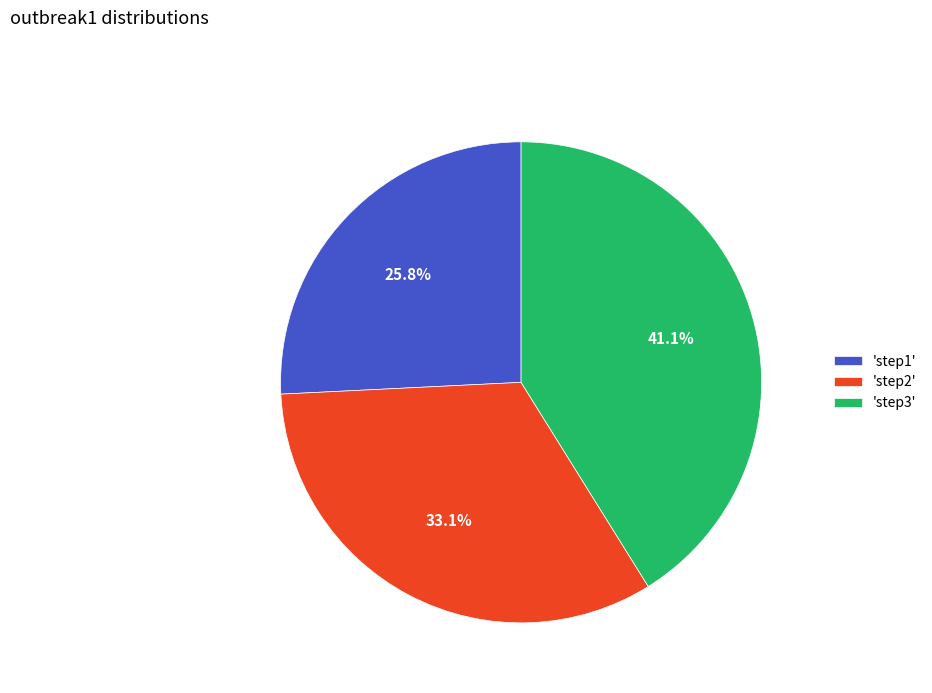

Between 'step3' and 'step1', which is larger?

'step3'